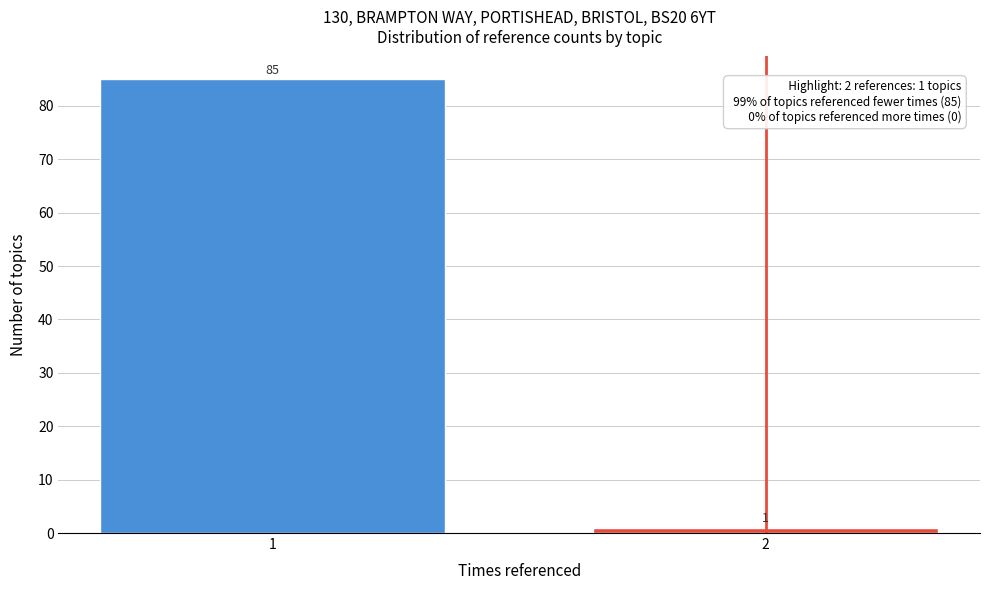

Reading right to left, extract all data points from this chart.

1	85